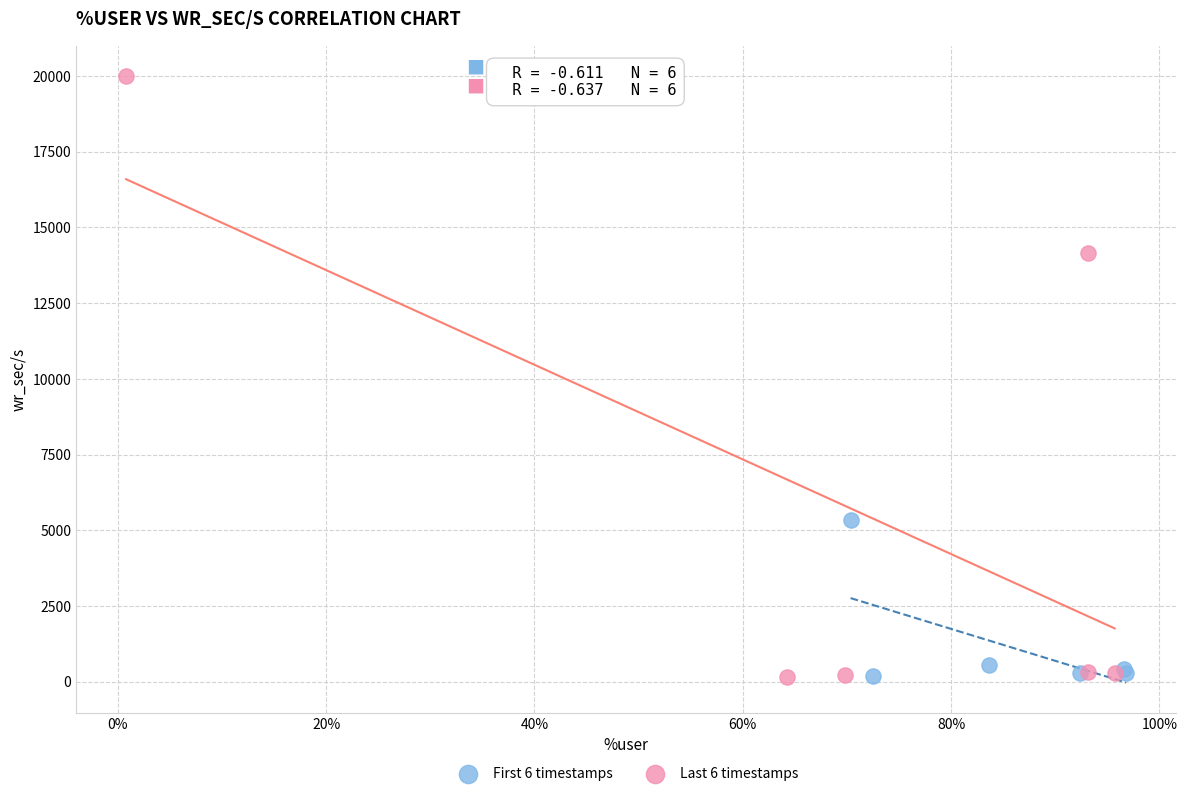

Which series has the widest spread of Y values?

Last 6 timestamps